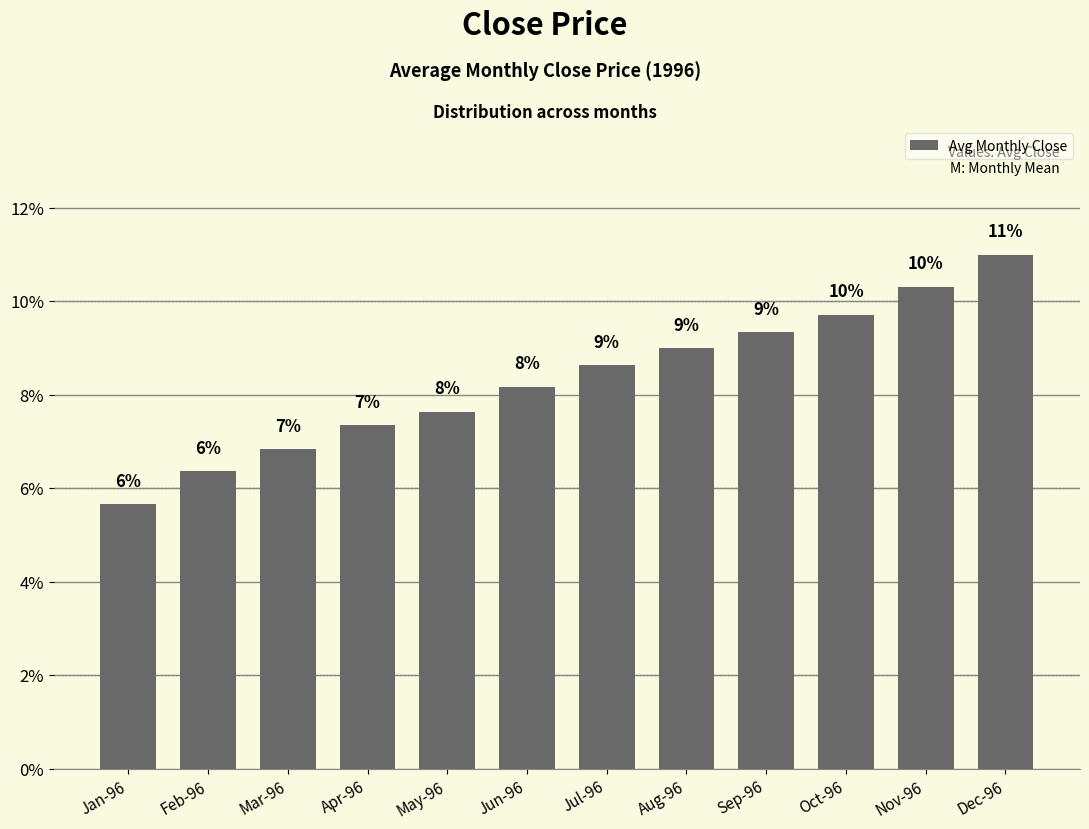

Reading right to left, extract all data points from this chart.

11.0	10.3	9.7	9.3	9.0	8.6	8.2	7.6	7.4	6.8	6.4	5.7